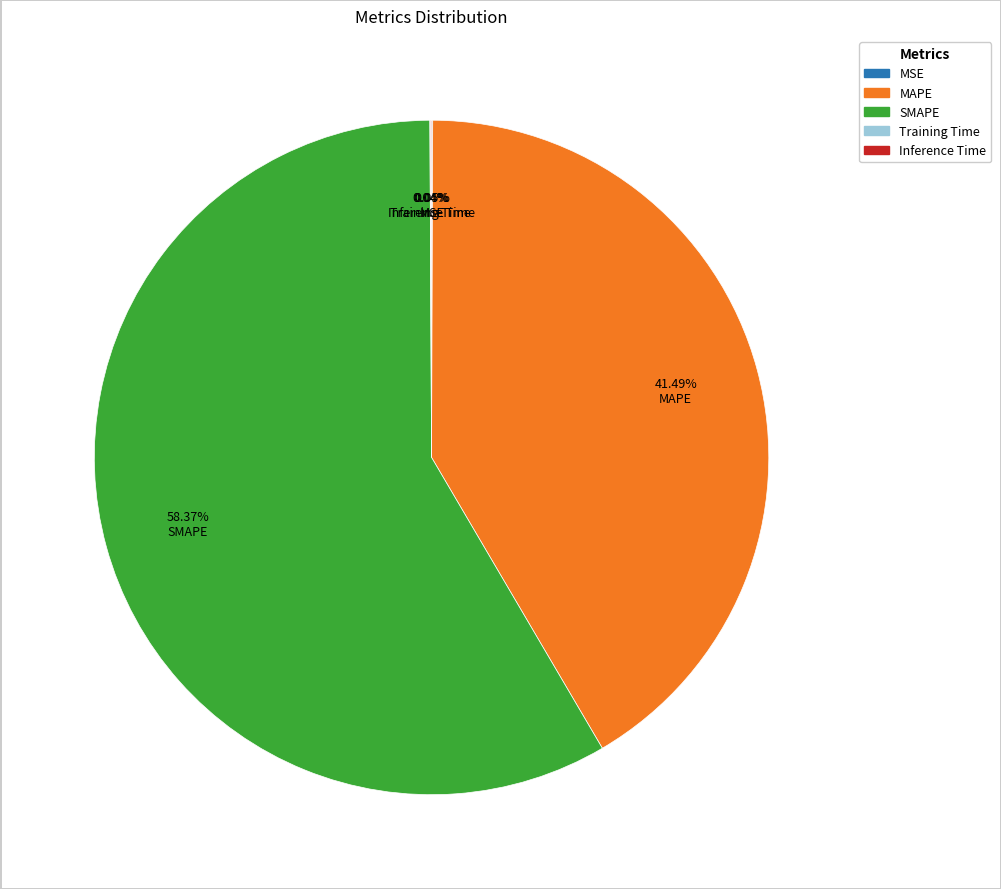

Approximately how many times larger is the value at SMAPE compared to MAPE?

1.4